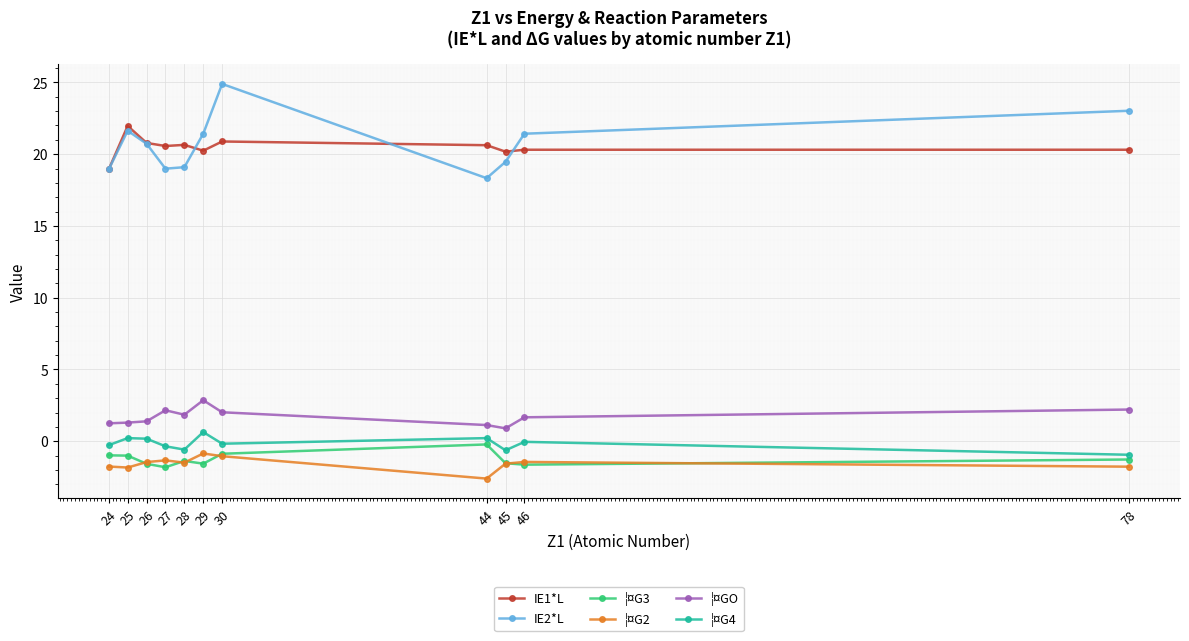

True or false: ¦¤G4 and IE1*L cross at least once.

False